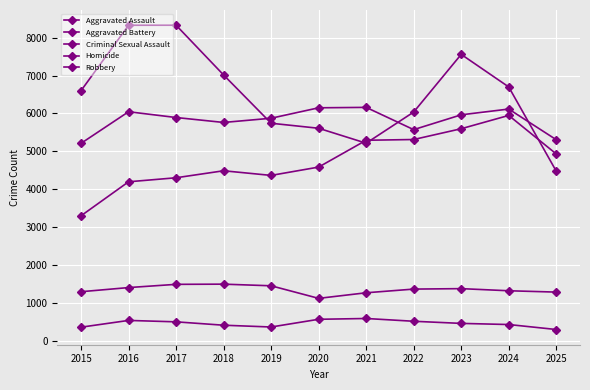

Reading left to right, list all the values displayed in this chart.

Aggravated Assault: 3307	4202	4308	4492	4370	4589	5295	5315	5599	5949	4935
Aggravated Battery: 5214	6046	5894	5764	5875	6150	6161	5575	5965	6117	5310
Criminal Sexual Assault: 1308	1417	1502	1507	1464	1133	1280	1377	1389	1333	1298
Homicide: 374	552	515	426	379	582	603	530	474	444	313
Robbery: 6601	8323	8324	7014	5743	5611	5218	6038	7556	6699	4482